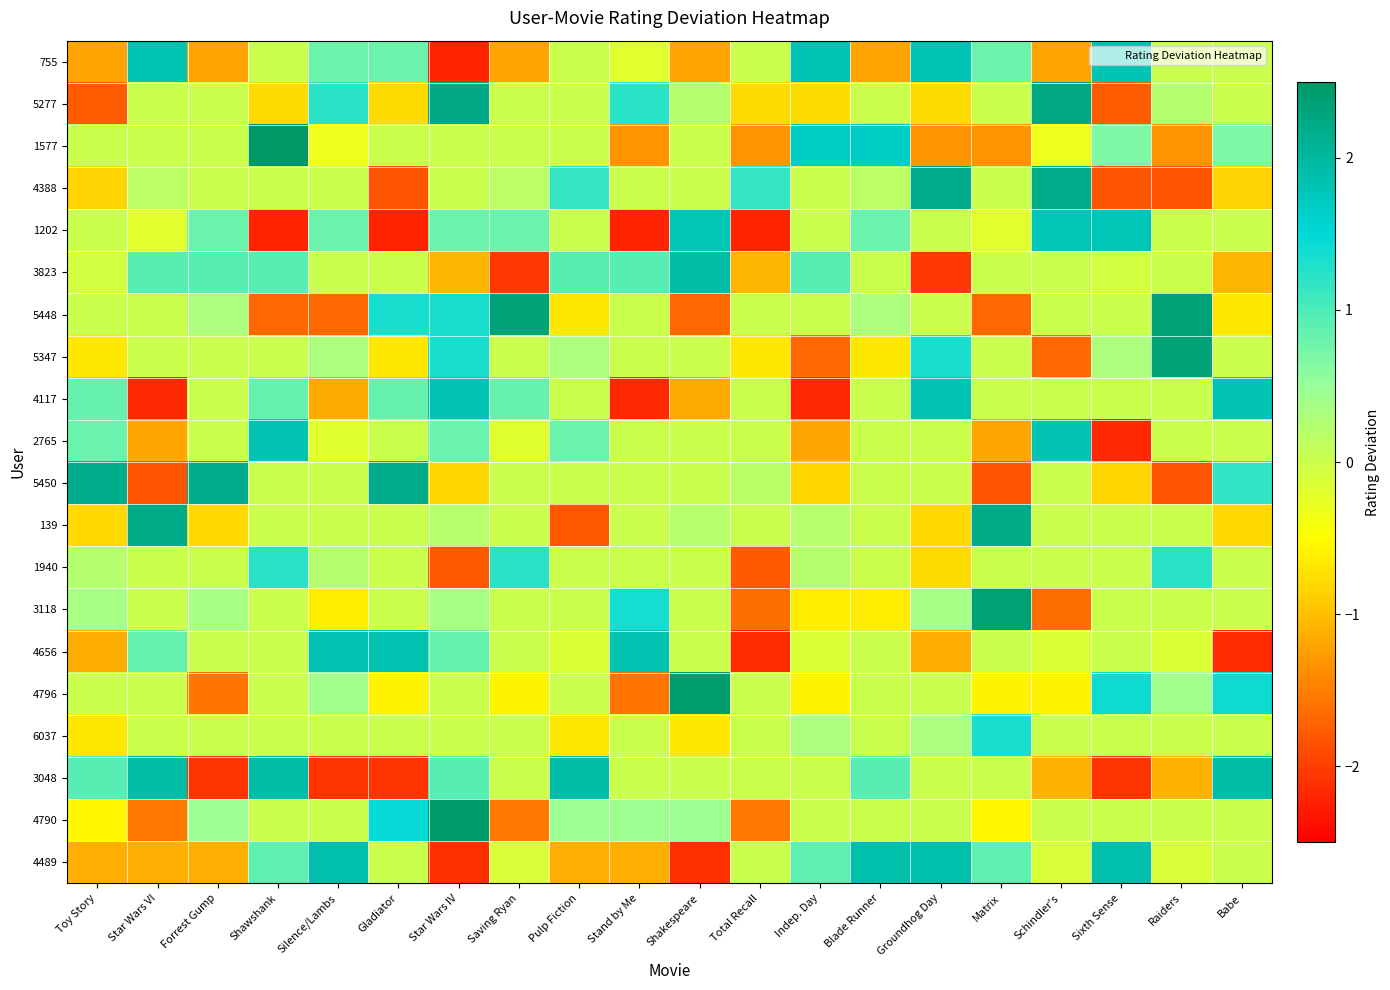

Reading right to left, transcribe all the data shown in this chart.

755: Babe=0.0	Raiders=0.0	Sixth Sense=1.8	Schindler's=-1.2	Matrix=0.8	Groundhog Day=1.8	Blade Runner=-1.2	Indep. Day=1.8	Total Recall=0.0	Shakespeare=-1.2	Stand by Me=-0.2	Pulp Fiction=0.0	Saving Ryan=-1.2	Star Wars IV=-2.2	Gladiator=0.8	Silence/Lambs=0.8	Shawshank=0.0	Forrest Gump=-1.2	Star Wars VI=1.8	Toy Story=-1.2
5277: Babe=0.0	Raiders=0.2	Sixth Sense=-1.8	Schindler's=2.2	Matrix=0.0	Groundhog Day=-0.8	Blade Runner=0.0	Indep. Day=-0.8	Total Recall=-0.8	Shakespeare=0.2	Stand by Me=1.2	Pulp Fiction=0.0	Saving Ryan=0.0	Star Wars IV=2.2	Gladiator=-0.8	Silence/Lambs=1.2	Shawshank=-0.8	Forrest Gump=0.0	Star Wars VI=0.0	Toy Story=-1.8
1577: Babe=0.7	Raiders=-1.3	Sixth Sense=0.7	Schindler's=-0.3	Matrix=-1.3	Groundhog Day=-1.3	Blade Runner=1.7	Indep. Day=1.7	Total Recall=-1.3	Shakespeare=0.0	Stand by Me=-1.3	Pulp Fiction=0.0	Saving Ryan=0.0	Star Wars IV=0.0	Gladiator=0.0	Silence/Lambs=-0.3	Shawshank=2.7	Forrest Gump=0.0	Star Wars VI=0.0	Toy Story=0.0
4388: Babe=-0.8	Raiders=-1.8	Sixth Sense=-1.8	Schindler's=2.2	Matrix=0.0	Groundhog Day=2.2	Blade Runner=0.2	Indep. Day=0.0	Total Recall=1.2	Shakespeare=0.0	Stand by Me=0.0	Pulp Fiction=1.2	Saving Ryan=0.2	Star Wars IV=0.0	Gladiator=-1.8	Silence/Lambs=0.0	Shawshank=0.0	Forrest Gump=0.0	Star Wars VI=0.2	Toy Story=-0.8
1202: Babe=0.0	Raiders=0.0	Sixth Sense=1.8	Schindler's=1.8	Matrix=-0.2	Groundhog Day=0.0	Blade Runner=0.8	Indep. Day=0.0	Total Recall=-2.2	Shakespeare=1.8	Stand by Me=-2.2	Pulp Fiction=0.0	Saving Ryan=0.8	Star Wars IV=0.8	Gladiator=-2.2	Silence/Lambs=0.8	Shawshank=-2.2	Forrest Gump=0.8	Star Wars VI=-0.2	Toy Story=0.0
3823: Babe=-1.1	Raiders=0.0	Sixth Sense=-0.1	Schindler's=0.0	Matrix=0.0	Groundhog Day=-2.1	Blade Runner=0.0	Indep. Day=0.9	Total Recall=-1.1	Shakespeare=1.9	Stand by Me=0.9	Pulp Fiction=0.9	Saving Ryan=-2.1	Star Wars IV=-1.1	Gladiator=0.0	Silence/Lambs=0.0	Shawshank=0.9	Forrest Gump=0.9	Star Wars VI=0.9	Toy Story=-0.1
5448: Babe=-0.7	Raiders=2.3	Sixth Sense=0.0	Schindler's=0.0	Matrix=-1.7	Groundhog Day=0.0	Blade Runner=0.3	Indep. Day=0.0	Total Recall=0.0	Shakespeare=-1.7	Stand by Me=0.0	Pulp Fiction=-0.7	Saving Ryan=2.3	Star Wars IV=1.3	Gladiator=1.3	Silence/Lambs=-1.7	Shawshank=-1.7	Forrest Gump=0.3	Star Wars VI=0.0	Toy Story=0.0
5347: Babe=0.0	Raiders=2.3	Sixth Sense=0.3	Schindler's=-1.7	Matrix=0.0	Groundhog Day=1.3	Blade Runner=-0.7	Indep. Day=-1.7	Total Recall=-0.7	Shakespeare=0.0	Stand by Me=0.0	Pulp Fiction=0.3	Saving Ryan=0.0	Star Wars IV=1.3	Gladiator=-0.7	Silence/Lambs=0.3	Shawshank=0.0	Forrest Gump=0.0	Star Wars VI=0.0	Toy Story=-0.7
4117: Babe=1.8	Raiders=0.0	Sixth Sense=0.0	Schindler's=0.0	Matrix=0.0	Groundhog Day=1.8	Blade Runner=0.0	Indep. Day=-2.2	Total Recall=0.0	Shakespeare=-1.2	Stand by Me=-2.2	Pulp Fiction=0.0	Saving Ryan=0.8	Star Wars IV=1.8	Gladiator=0.8	Silence/Lambs=-1.2	Shawshank=0.8	Forrest Gump=0.0	Star Wars VI=-2.2	Toy Story=0.8
2765: Babe=0.0	Raiders=0.0	Sixth Sense=-2.2	Schindler's=1.8	Matrix=-1.2	Groundhog Day=0.0	Blade Runner=0.0	Indep. Day=-1.2	Total Recall=0.0	Shakespeare=0.0	Stand by Me=0.0	Pulp Fiction=0.8	Saving Ryan=-0.2	Star Wars IV=0.8	Gladiator=0.0	Silence/Lambs=-0.2	Shawshank=1.8	Forrest Gump=0.0	Star Wars VI=-1.2	Toy Story=0.8
5450: Babe=1.2	Raiders=-1.8	Sixth Sense=-0.8	Schindler's=0.0	Matrix=-1.8	Groundhog Day=0.0	Blade Runner=0.0	Indep. Day=-0.8	Total Recall=0.2	Shakespeare=0.0	Stand by Me=0.0	Pulp Fiction=0.0	Saving Ryan=0.0	Star Wars IV=-0.8	Gladiator=2.2	Silence/Lambs=0.0	Shawshank=0.0	Forrest Gump=2.2	Star Wars VI=-1.8	Toy Story=2.2
139: Babe=-0.8	Raiders=0.0	Sixth Sense=0.0	Schindler's=0.0	Matrix=2.2	Groundhog Day=-0.8	Blade Runner=0.0	Indep. Day=0.2	Total Recall=0.0	Shakespeare=0.2	Stand by Me=0.0	Pulp Fiction=-1.8	Saving Ryan=0.0	Star Wars IV=0.2	Gladiator=0.0	Silence/Lambs=0.0	Shawshank=0.0	Forrest Gump=-0.8	Star Wars VI=2.2	Toy Story=-0.8
1940: Babe=0.0	Raiders=1.2	Sixth Sense=0.0	Schindler's=0.0	Matrix=0.0	Groundhog Day=-0.8	Blade Runner=0.0	Indep. Day=0.2	Total Recall=-1.8	Shakespeare=0.0	Stand by Me=0.0	Pulp Fiction=0.0	Saving Ryan=1.2	Star Wars IV=-1.8	Gladiator=0.0	Silence/Lambs=0.2	Shawshank=1.2	Forrest Gump=0.0	Star Wars VI=0.0	Toy Story=0.2
3118: Babe=0.0	Raiders=0.0	Sixth Sense=0.0	Schindler's=-1.6	Matrix=2.4	Groundhog Day=0.4	Blade Runner=-0.6	Indep. Day=-0.6	Total Recall=-1.6	Shakespeare=0.0	Stand by Me=1.4	Pulp Fiction=0.0	Saving Ryan=0.0	Star Wars IV=0.4	Gladiator=0.0	Silence/Lambs=-0.6	Shawshank=0.0	Forrest Gump=0.4	Star Wars VI=0.0	Toy Story=0.4
4656: Babe=-2.1	Raiders=-0.1	Sixth Sense=0.0	Schindler's=-0.1	Matrix=0.0	Groundhog Day=-1.1	Blade Runner=0.0	Indep. Day=-0.1	Total Recall=-2.1	Shakespeare=0.0	Stand by Me=1.9	Pulp Fiction=-0.1	Saving Ryan=0.0	Star Wars IV=0.8	Gladiator=1.9	Silence/Lambs=1.9	Shawshank=0.0	Forrest Gump=0.0	Star Wars VI=0.8	Toy Story=-1.1
4796: Babe=1.4	Raiders=0.4	Sixth Sense=1.4	Schindler's=-0.6	Matrix=-0.6	Groundhog Day=0.0	Blade Runner=0.0	Indep. Day=-0.6	Total Recall=0.0	Shakespeare=2.4	Stand by Me=-1.6	Pulp Fiction=0.0	Saving Ryan=-0.6	Star Wars IV=0.0	Gladiator=-0.6	Silence/Lambs=0.4	Shawshank=0.0	Forrest Gump=-1.6	Star Wars VI=0.0	Toy Story=0.0
6037: Babe=0.0	Raiders=0.0	Sixth Sense=0.0	Schindler's=0.0	Matrix=1.3	Groundhog Day=0.3	Blade Runner=0.0	Indep. Day=0.3	Total Recall=0.0	Shakespeare=-0.7	Stand by Me=0.0	Pulp Fiction=-0.7	Saving Ryan=0.0	Star Wars IV=0.0	Gladiator=0.0	Silence/Lambs=0.0	Shawshank=0.0	Forrest Gump=0.0	Star Wars VI=0.0	Toy Story=-0.7
3048: Babe=1.9	Raiders=-1.1	Sixth Sense=-2.1	Schindler's=-1.1	Matrix=0.0	Groundhog Day=0.0	Blade Runner=0.9	Indep. Day=0.0	Total Recall=0.0	Shakespeare=0.0	Stand by Me=0.0	Pulp Fiction=1.9	Saving Ryan=0.0	Star Wars IV=0.9	Gladiator=-2.1	Silence/Lambs=-2.1	Shawshank=1.9	Forrest Gump=-2.1	Star Wars VI=1.9	Toy Story=0.9
4790: Babe=0.0	Raiders=0.0	Sixth Sense=0.0	Schindler's=0.0	Matrix=-0.6	Groundhog Day=0.0	Blade Runner=0.0	Indep. Day=0.0	Total Recall=-1.6	Shakespeare=0.5	Stand by Me=0.5	Pulp Fiction=0.5	Saving Ryan=-1.6	Star Wars IV=2.5	Gladiator=1.4	Silence/Lambs=0.0	Shawshank=0.0	Forrest Gump=0.5	Star Wars VI=-1.6	Toy Story=-0.6
4489: Babe=0.0	Raiders=-0.1	Sixth Sense=1.9	Schindler's=-0.1	Matrix=0.9	Groundhog Day=1.9	Blade Runner=1.9	Indep. Day=0.9	Total Recall=0.0	Shakespeare=-2.1	Stand by Me=-1.1	Pulp Fiction=-1.1	Saving Ryan=-0.1	Star Wars IV=-2.1	Gladiator=0.0	Silence/Lambs=1.9	Shawshank=0.9	Forrest Gump=-1.1	Star Wars VI=-1.1	Toy Story=-1.1